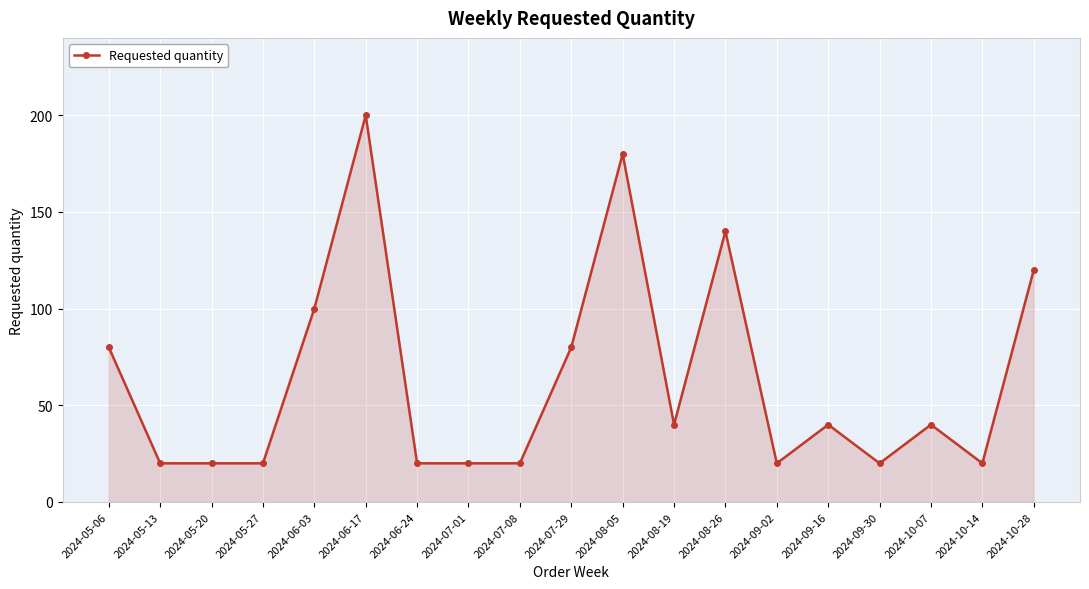

What position from the right is 2024-05-06?

19